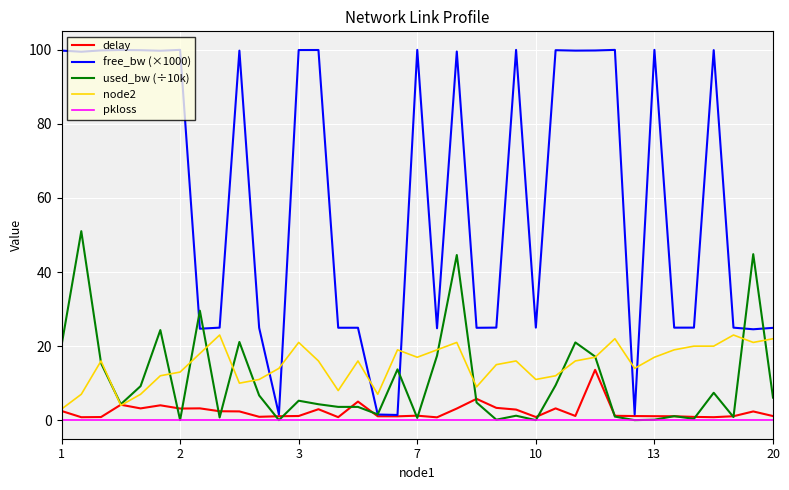

List the series in order of their peak value, lowest first.

pkloss, delay, node2, used_bw (÷10k), free_bw (×1000)